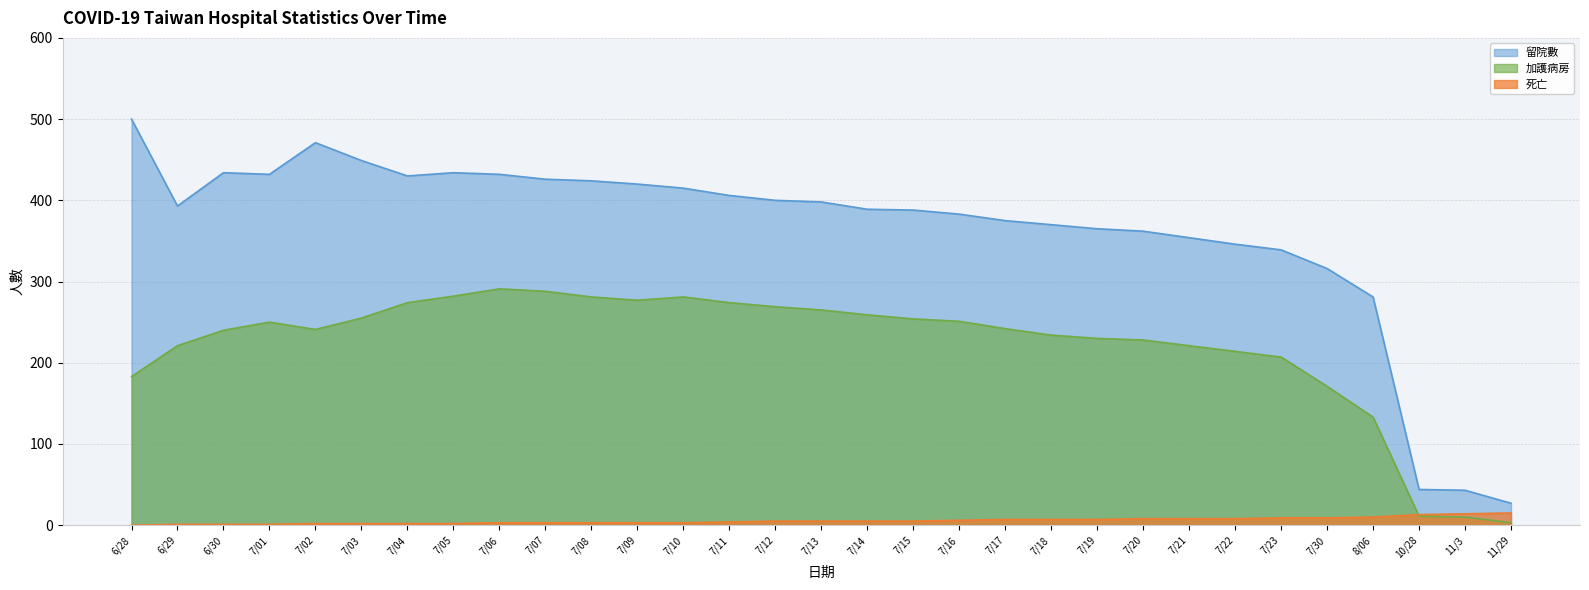

How many data points does each series have?

31